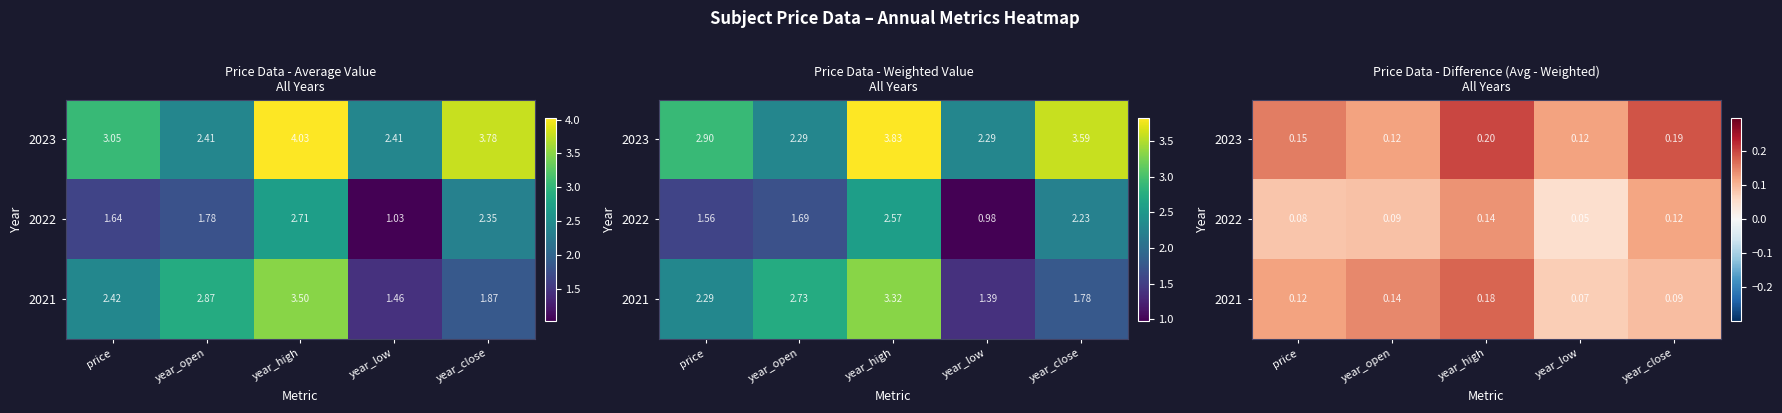

At which category does the chart reach its peak across all series?

year_high